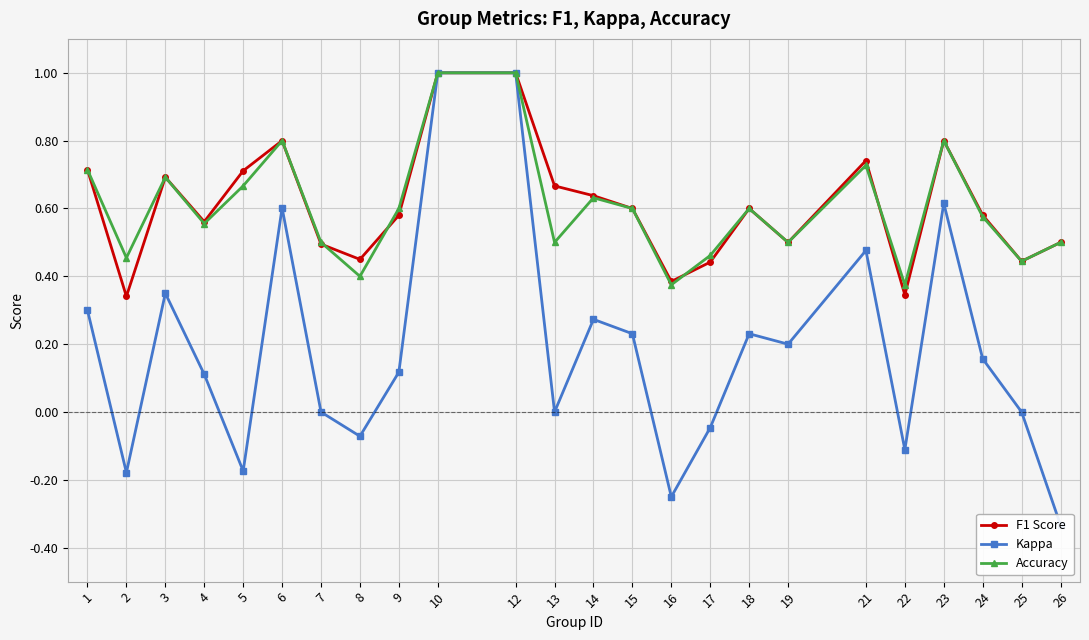

Between which two adjacent categories do F1 Score and Accuracy first intersect?

7 and 8